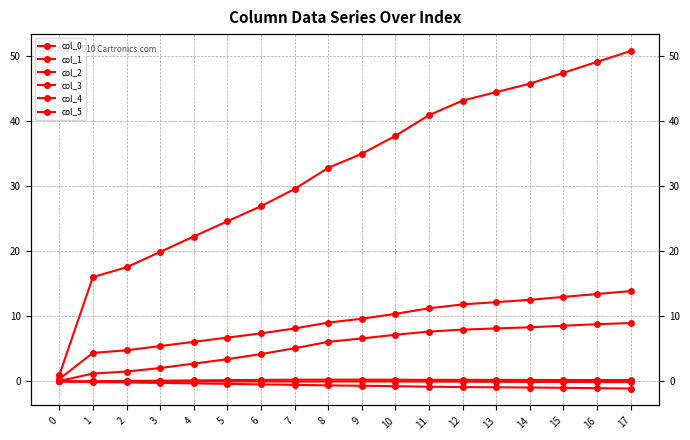

The col_0 series shows 3.8 at 6. True or false?

False